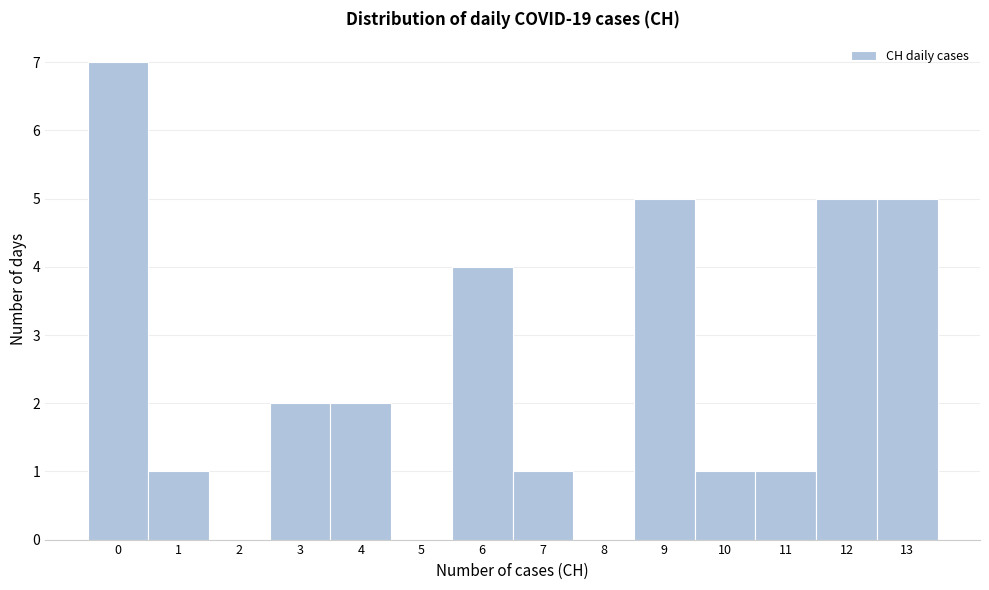

What is the height of the bar covering 5.5 to 6.5 on the x-axis? The values are not printed on the chart, so give them approximately, as read against the axis.

4